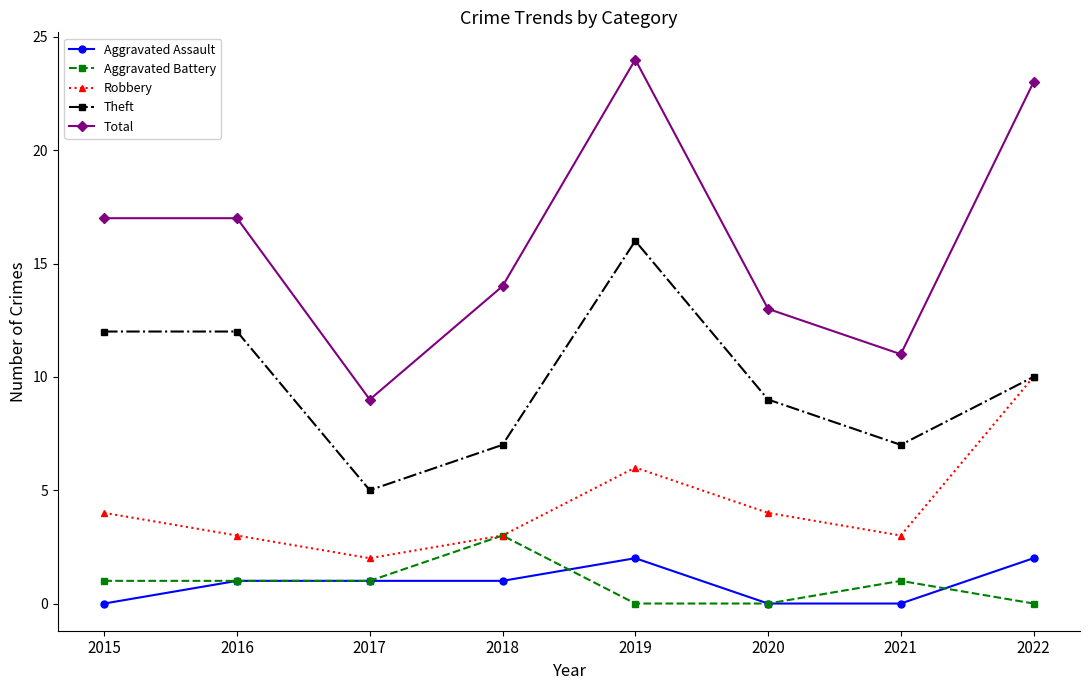

How many series are shown in this chart?

5